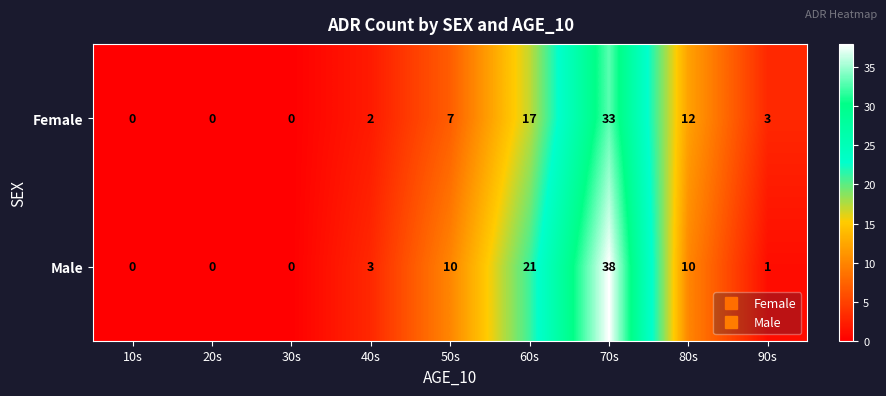

What is the total value across all series at 60s?

38